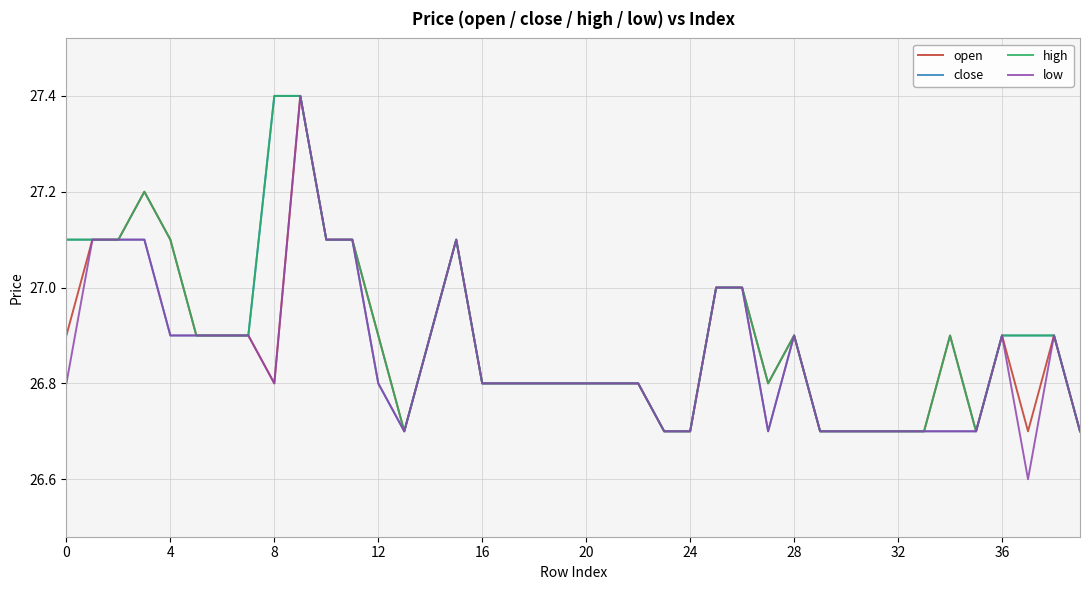

What is the lowest value of the high series?

26.7